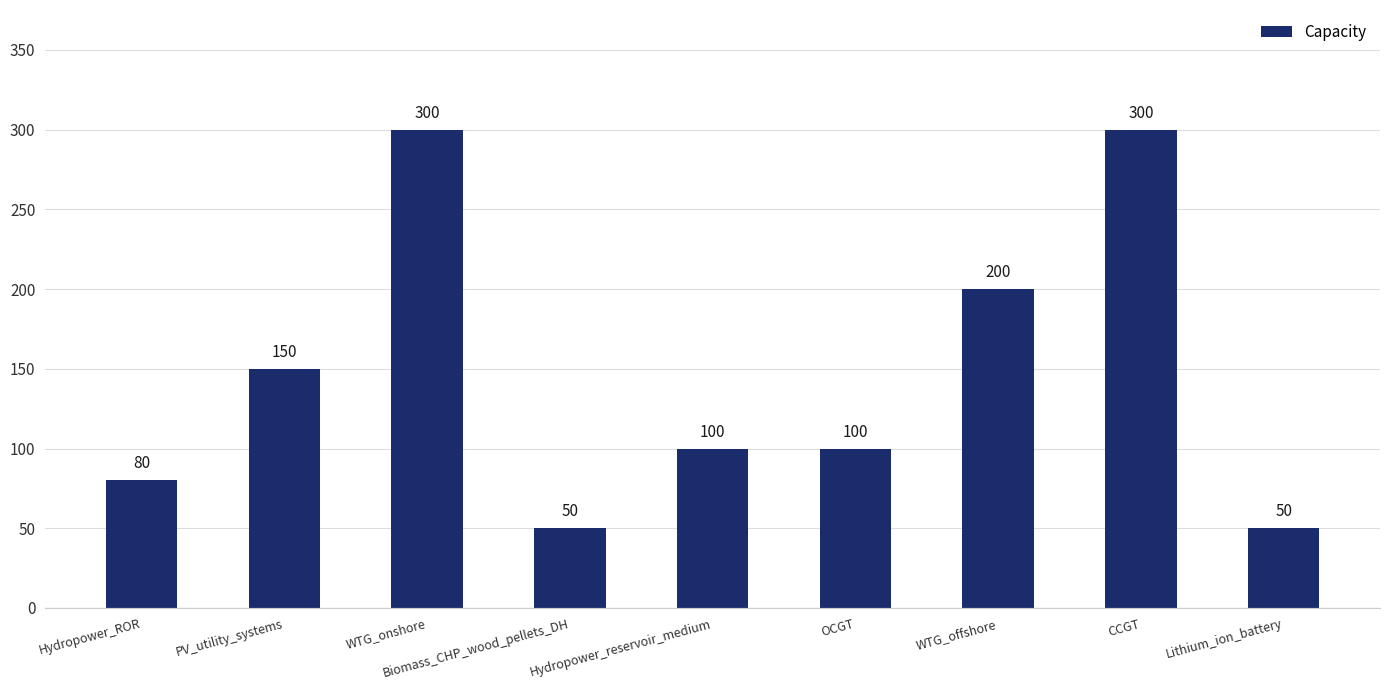

What is the change in value from PV_utility_systems to CCGT?

+150